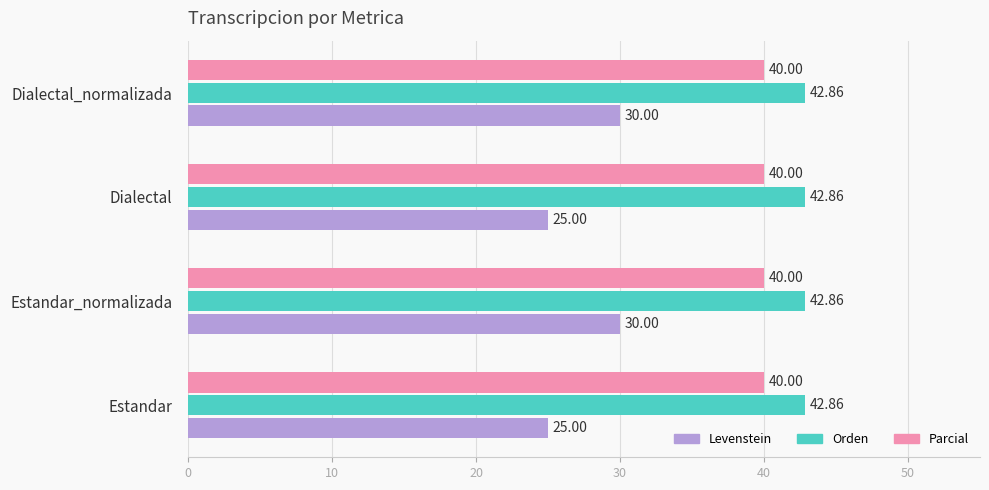

Which series has the largest total across all categories?

Orden